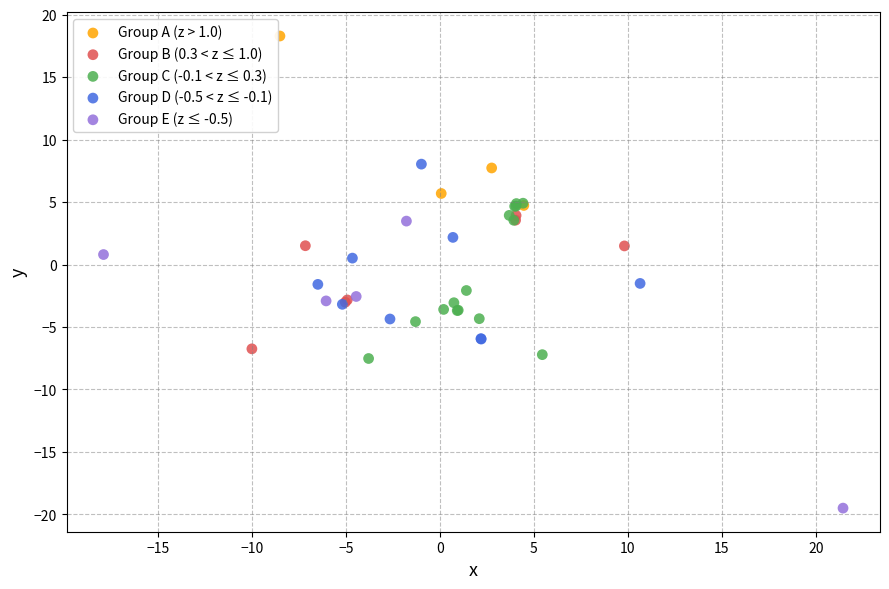

Which series has the largest Y range (max minus min)?

Group E (z ≤ -0.5)